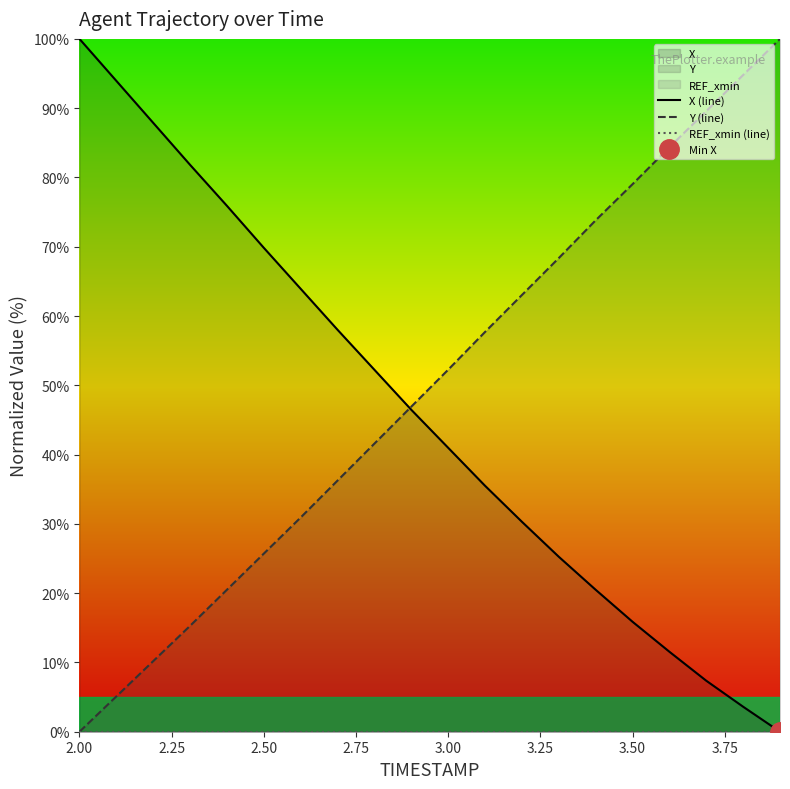

Which series has the largest range (max minus min)?

X (line)